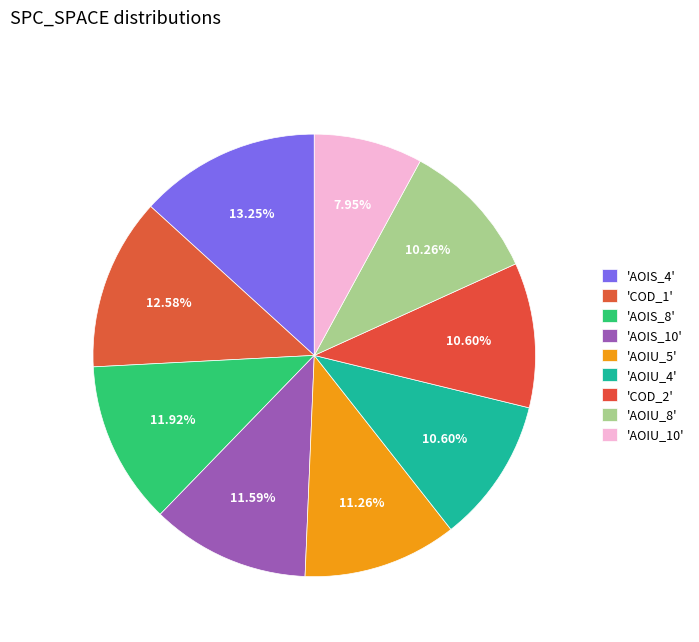

How many segments does this pie chart have?

9